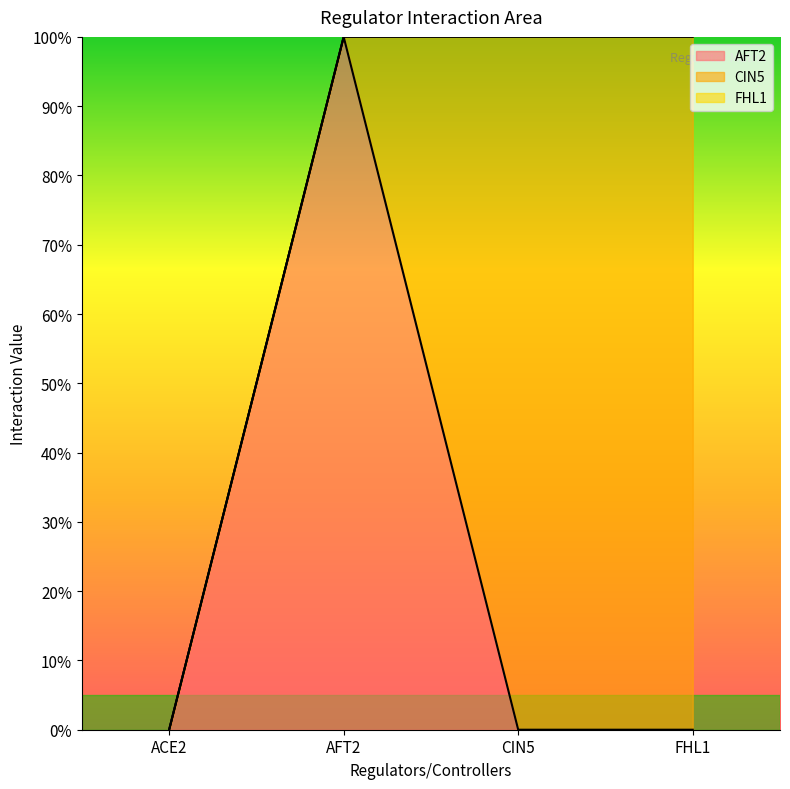

At how many categories does at least one series exceed 0?

3